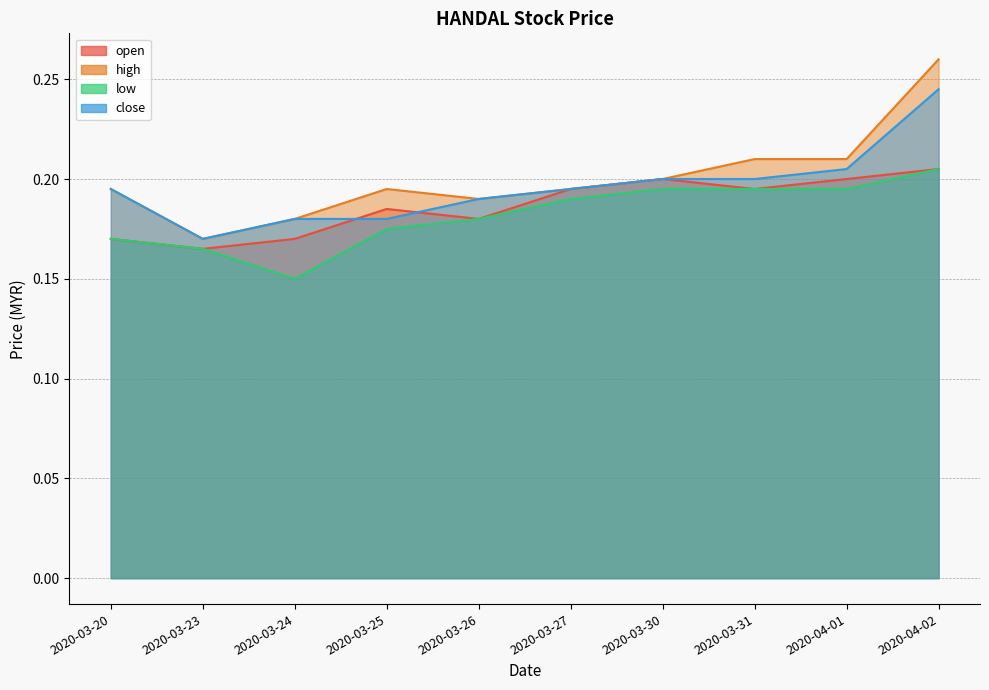

What is the value of the low point at the 6th from the left?

0.2